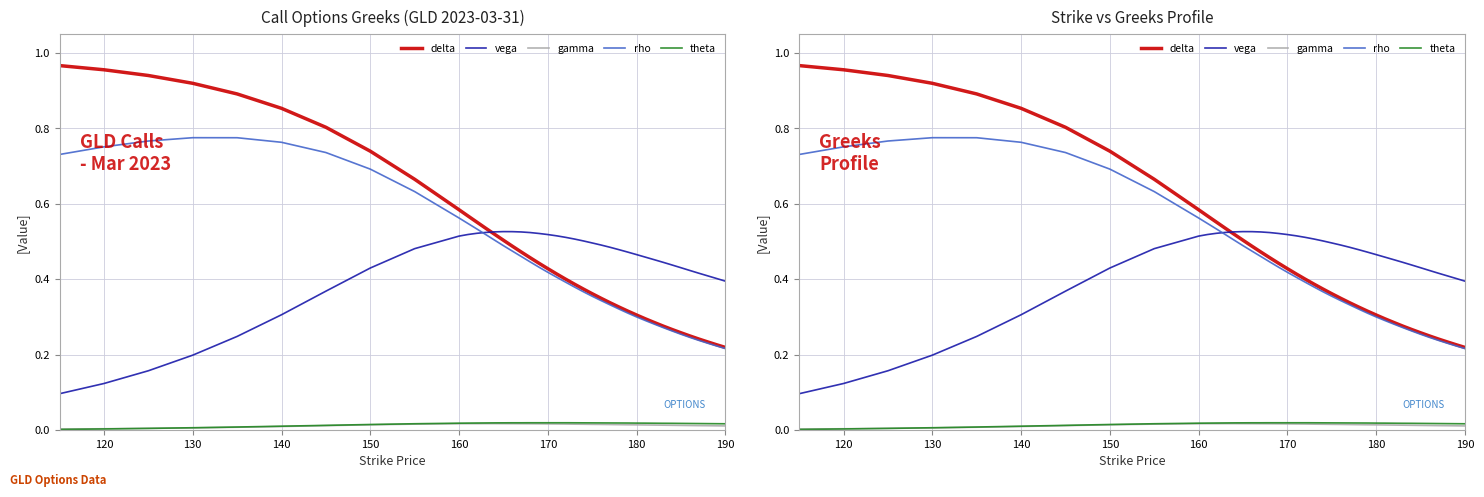

True or false: delta and rho intersect in this chart.

False